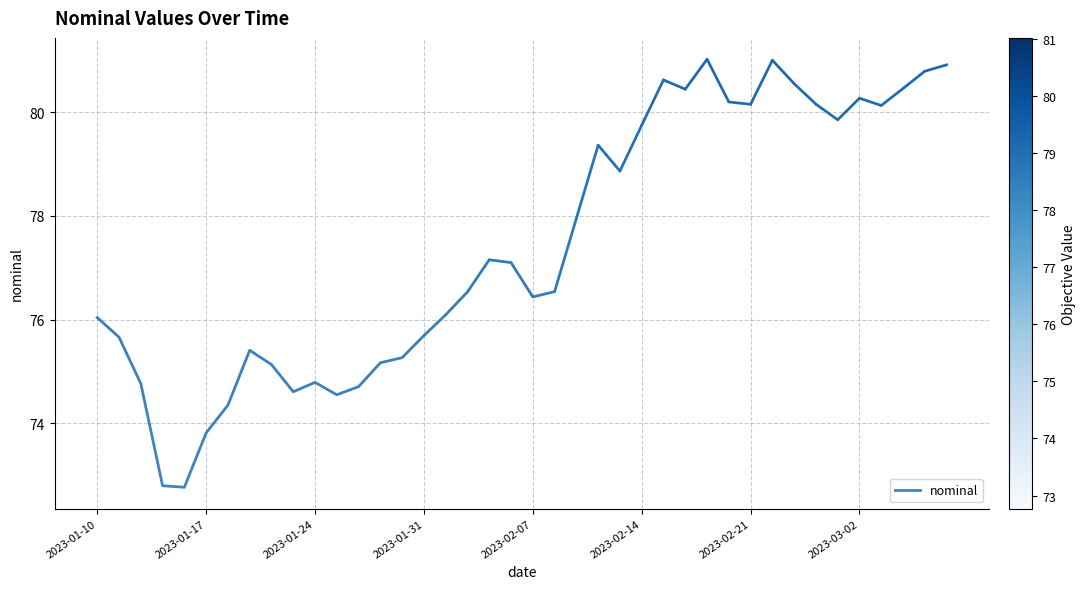

What is the difference between the maximum and minimum values?

8.2